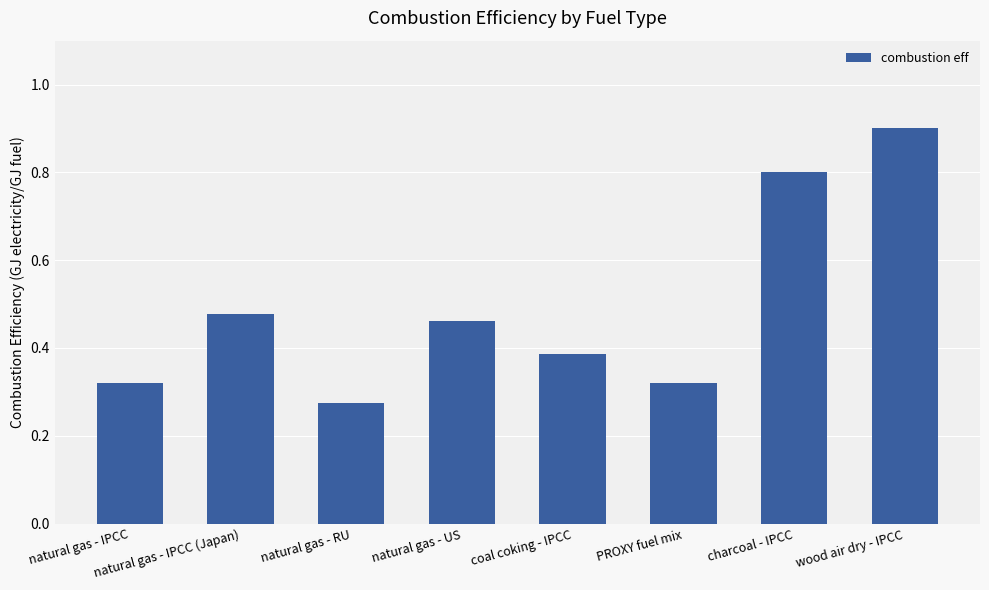

Which label corresponds to the largest value in the chart?

wood air dry - IPCC